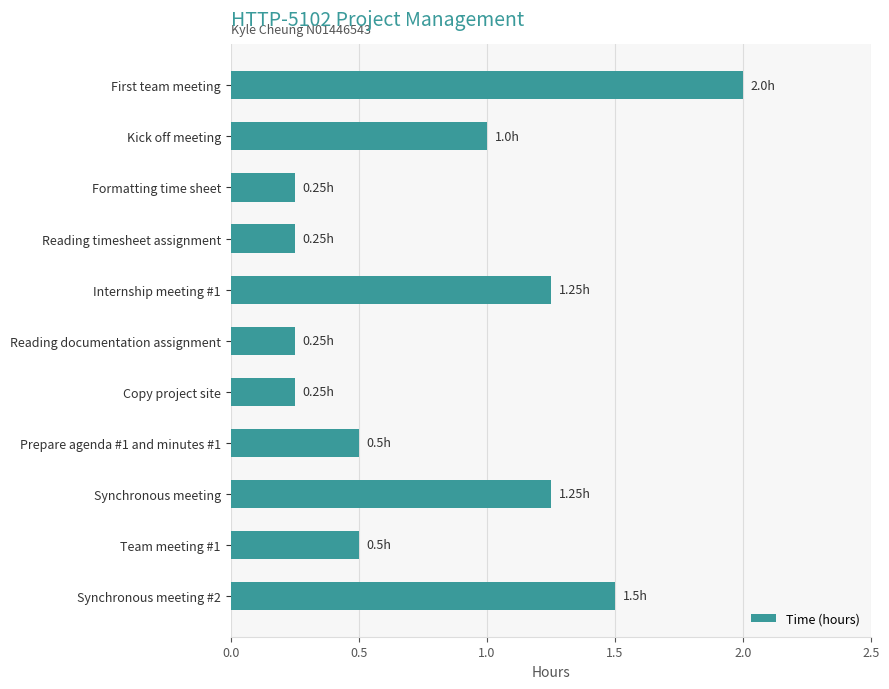

What is the sum of the values at Prepare agenda #1 and minutes #1 and Team meeting #1?

1.0